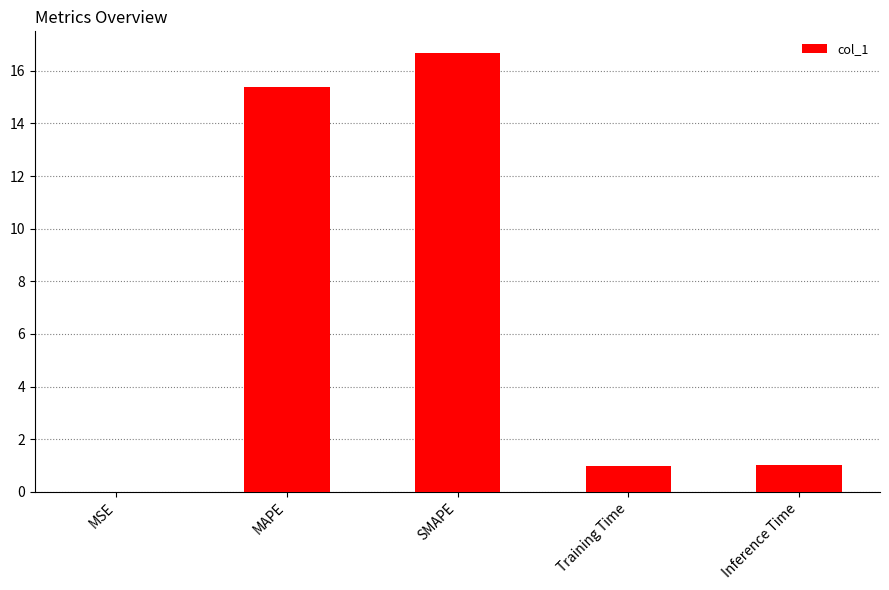

What is the sum of the values at MAPE and Training Time?

16.3